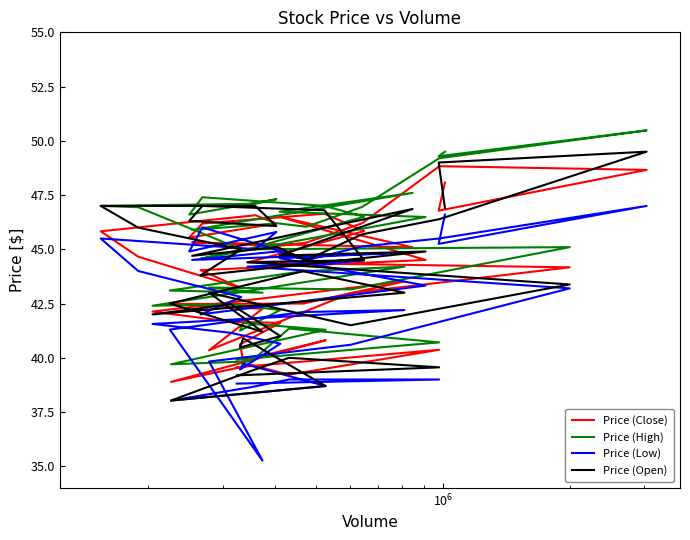

Which series has the largest range (max minus min)?

Price (Low)